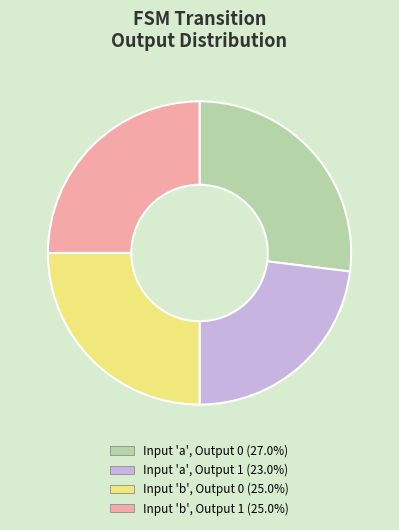

Is there any slice that represents more than half of the pie?

No